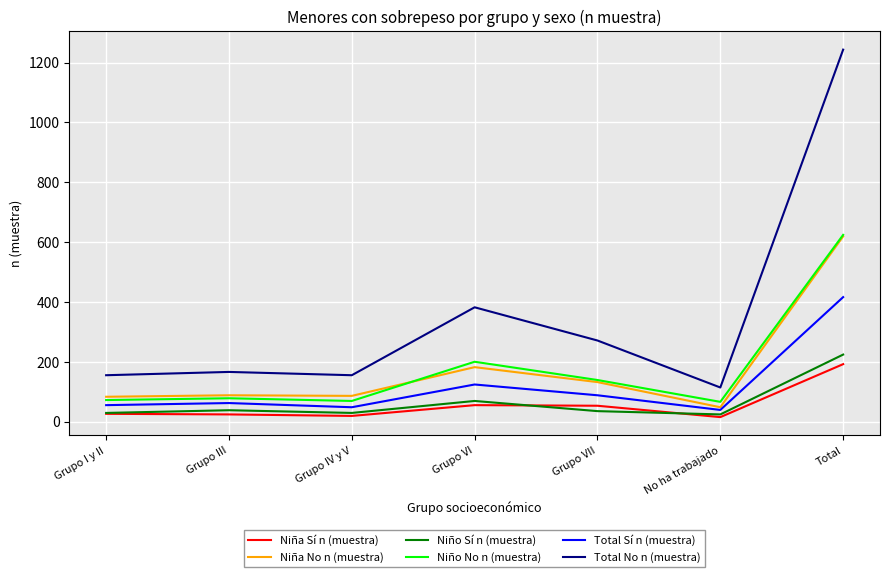

What is the minimum value for Niño No n (muestra)?

66